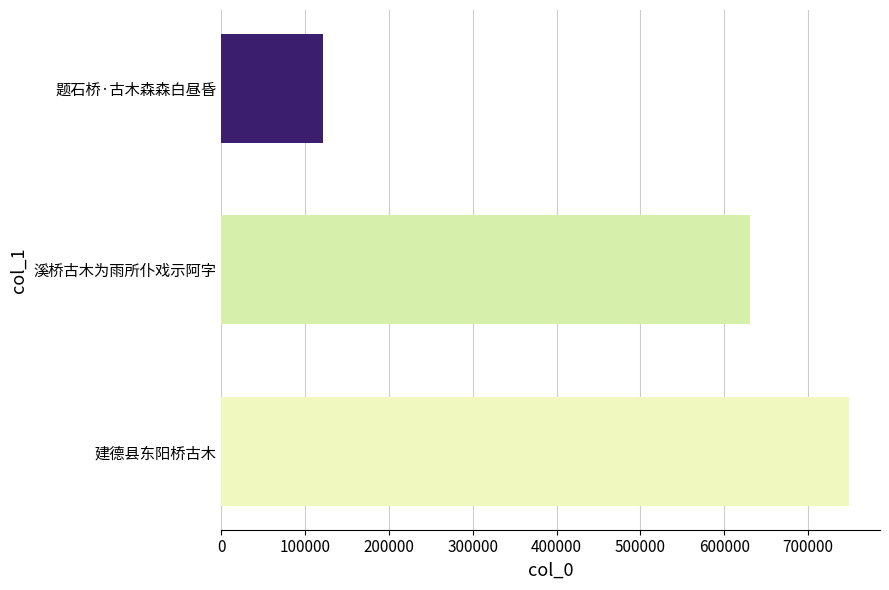

What is the change in value from 溪桥古木为雨所仆戏示阿字 to 题石桥·古木森森白昼昏?

-509445